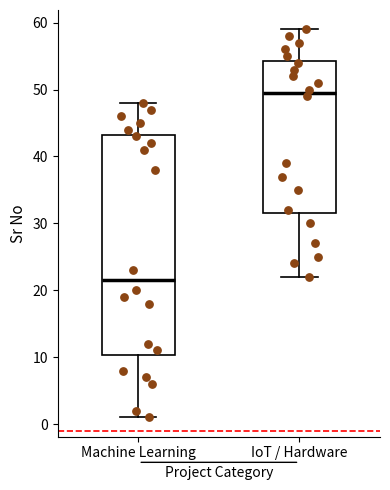

Where is the lower edge of the box for IoT / Hardware on the y-axis? The values are not printed on the chart, so give them approximately, as read against the axis.

32